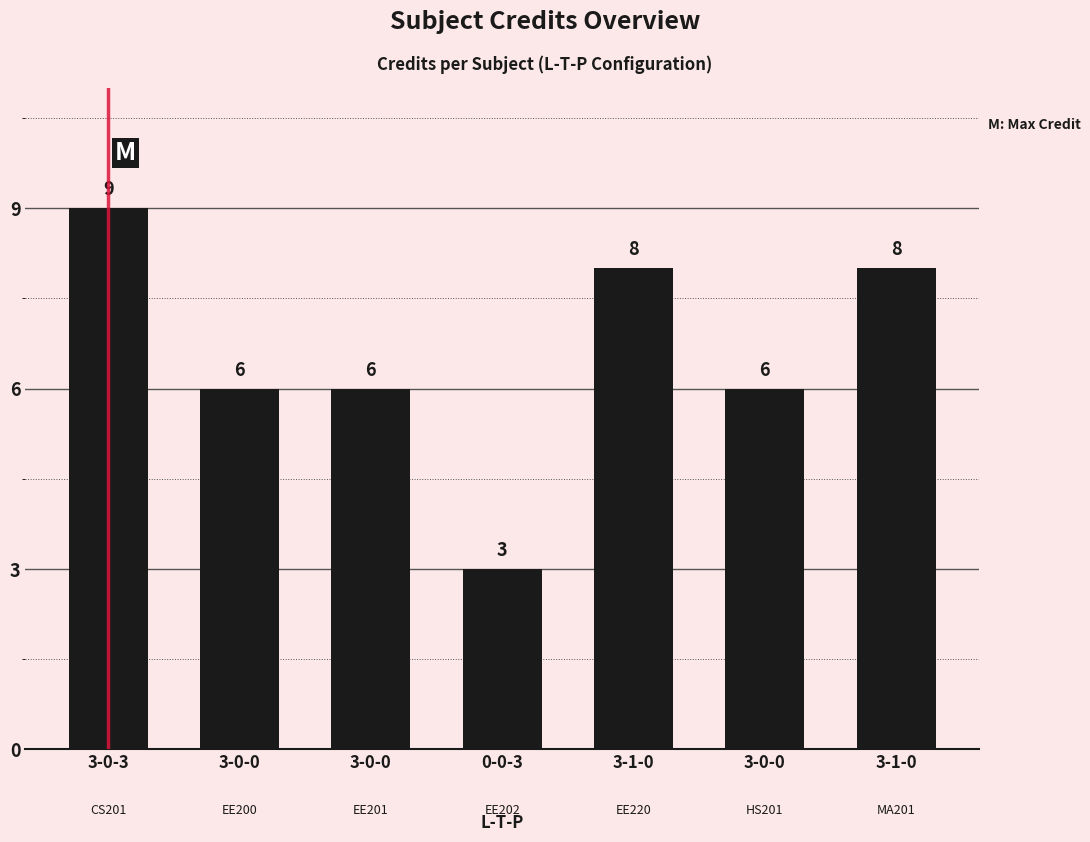

Which has a higher value, 3-0-0 or 0-0-3?

3-0-0